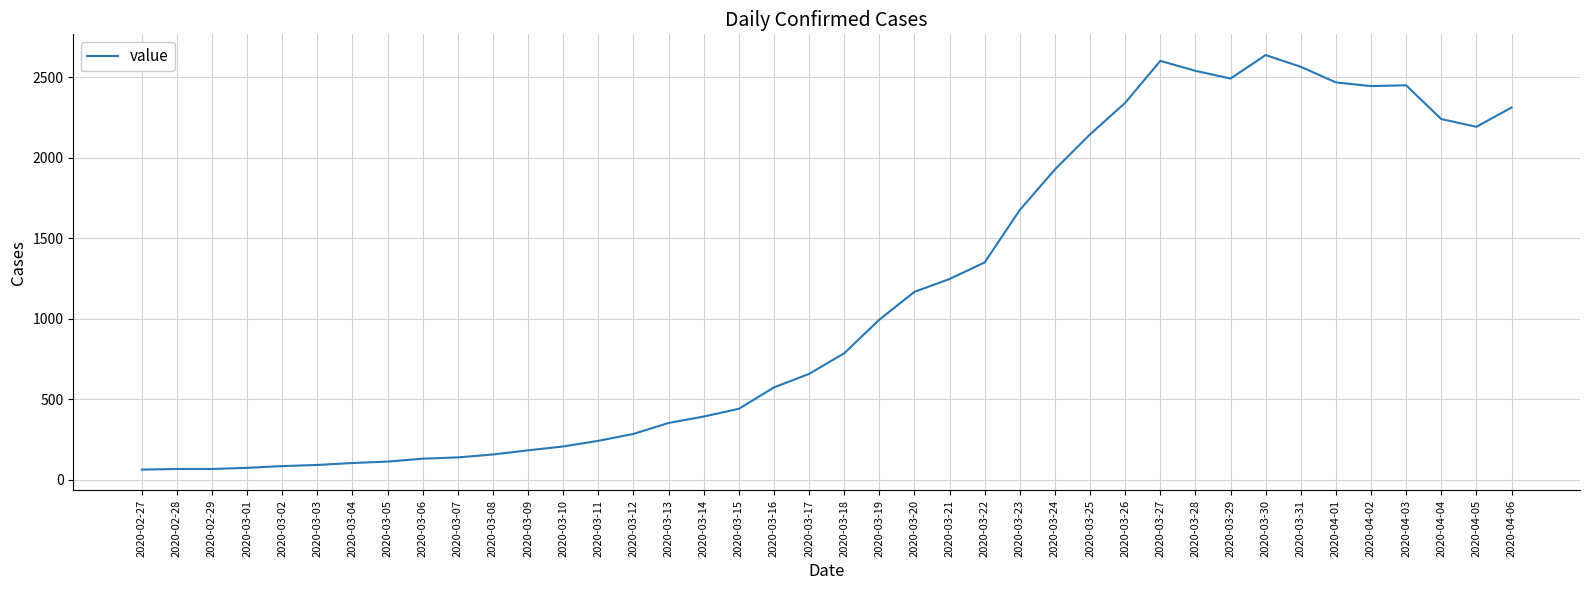

How many lines are shown in the chart?

1